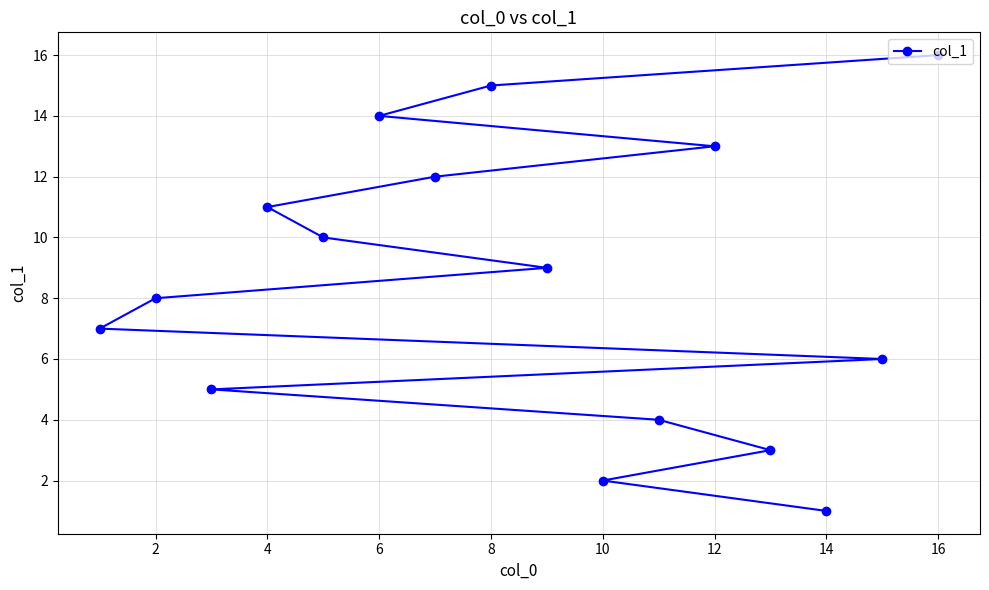

What is the sum of all values?

136